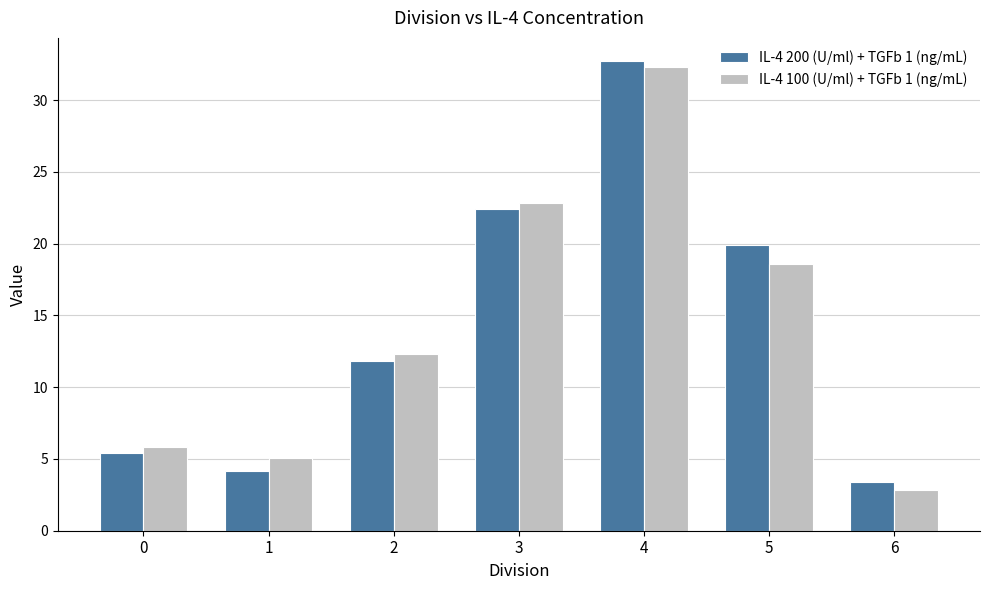

How many bars are there in each group?

2